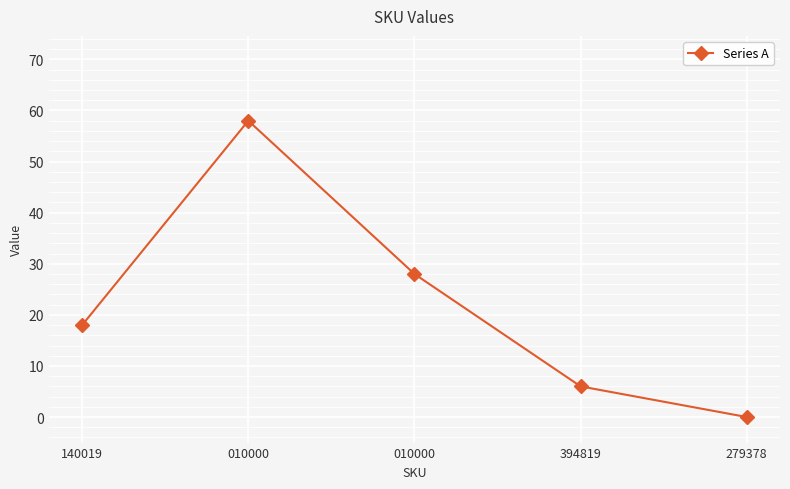

How many lines are shown in the chart?

1